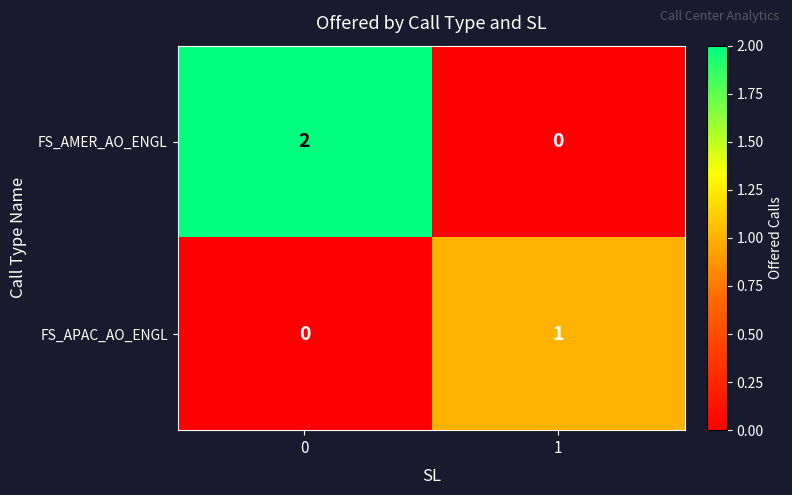

Is it true that FS_AMER_AO_ENGL equals 1 at 1?

False